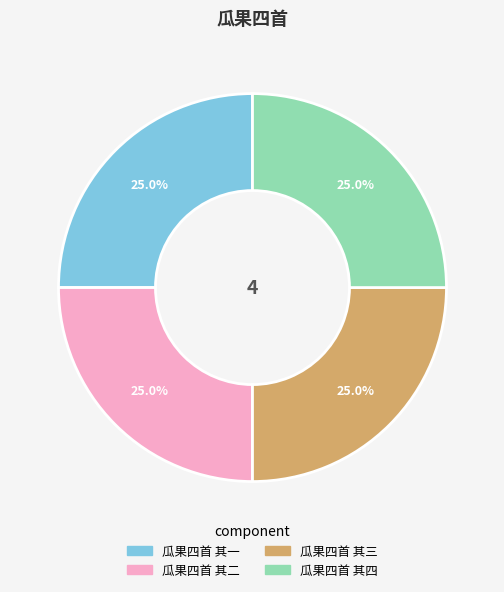

What is the total percentage of 瓜果四首 其四 and 瓜果四首 其二?

50.0%